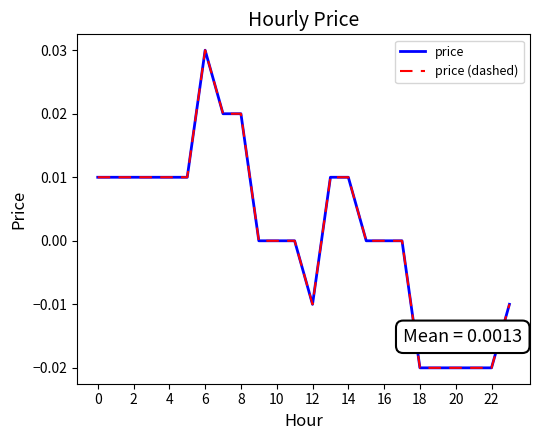

Does the chart have visible grid lines?

No